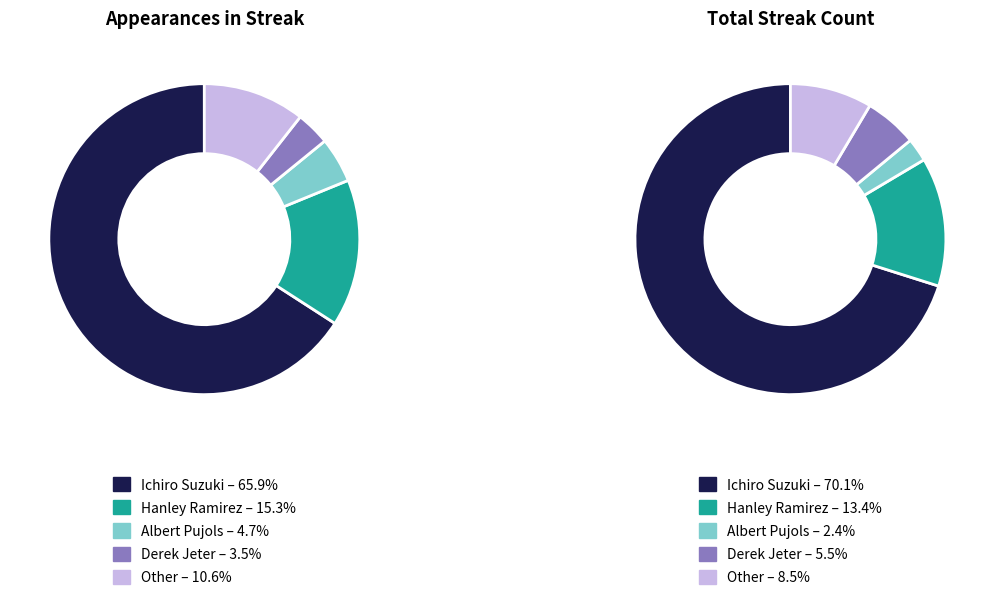

Does Ichiro Suzuki represent more than half of the total?

Yes